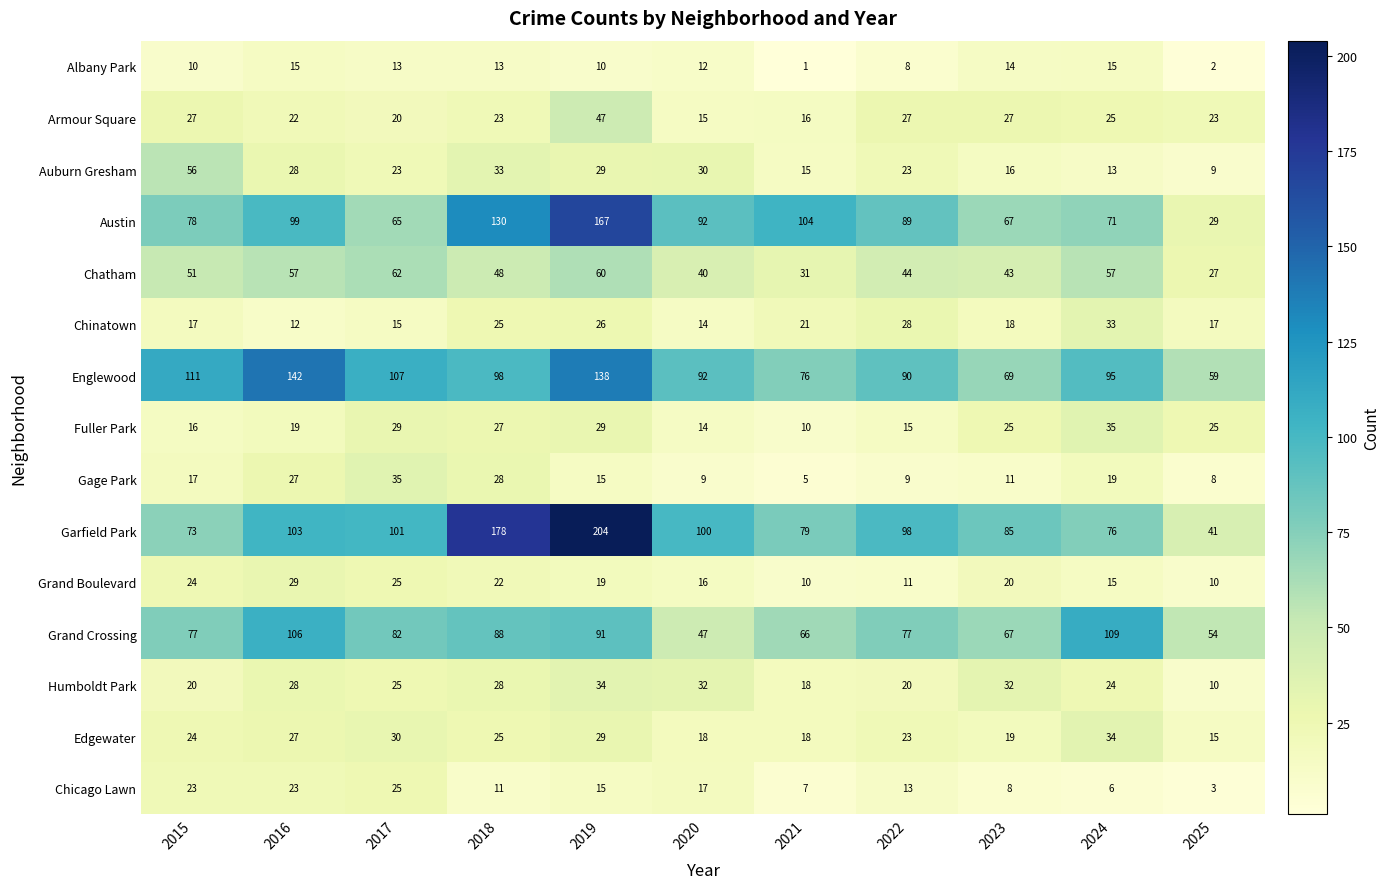

At how many categories does at least one series exceed 171?

2